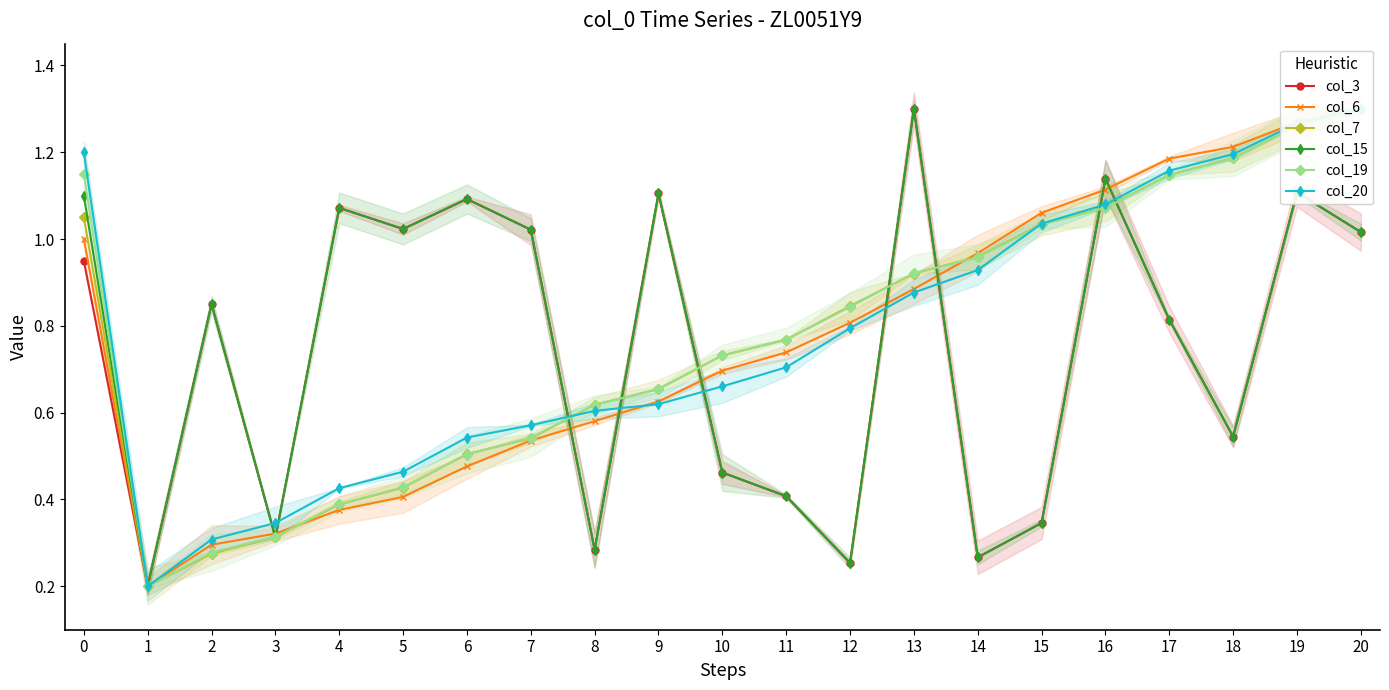

What is the value of the col_15 point at the 3rd from the left?

0.9